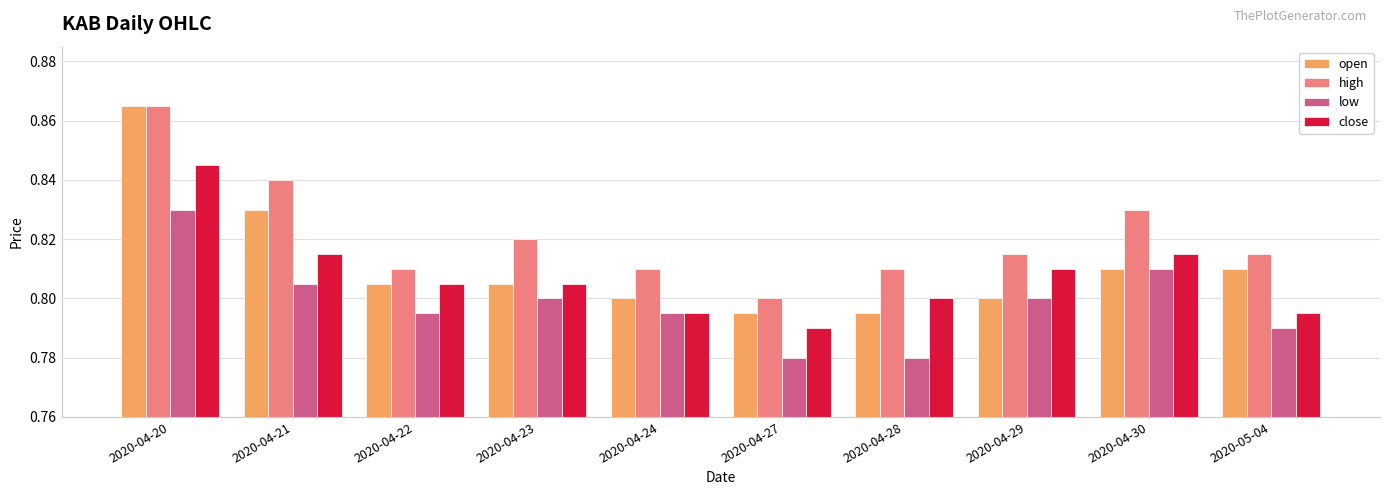

What is the total value across all series at 2020-04-28?

3.2